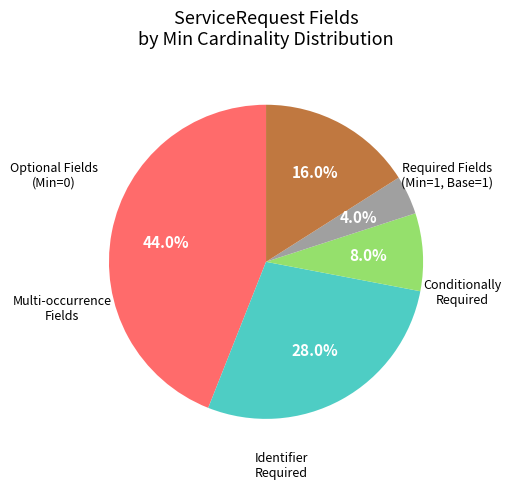

To the nearest percent, what is the difference between the largest and smallest slice percentages?

40%